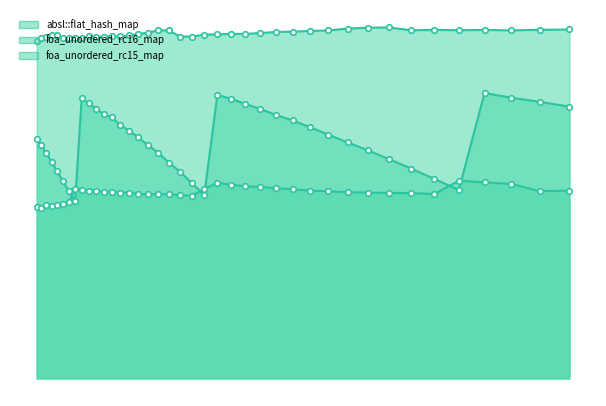

Does the chart have visible grid lines?

No